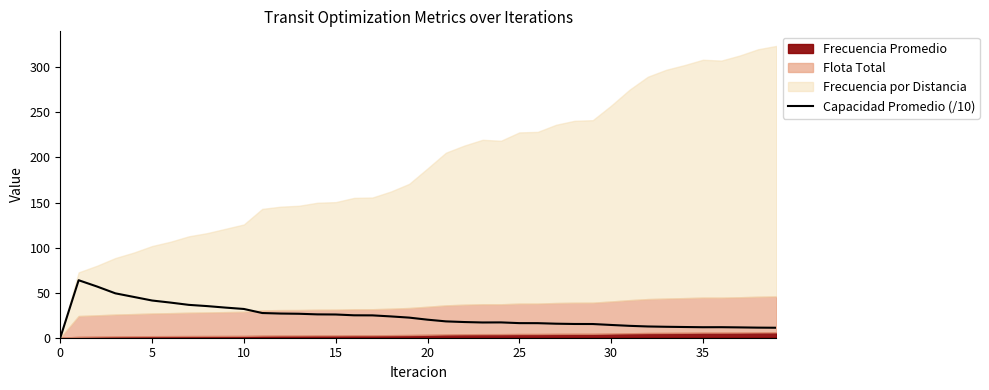

Reading left to right, list all the values displayed in this chart.

0.0	63.8	56.8	49.2	45.3	41.3	39.0	36.4	35.1	33.4	31.9	27.4	26.8	26.6	25.9	25.8	24.9	24.8	23.6	22.3	20.0	18.1	17.4	16.9	17.0	16.2	16.2	15.6	15.2	15.2	14.2	13.2	12.5	12.1	11.9	11.6	11.7	11.5	11.2	11.1